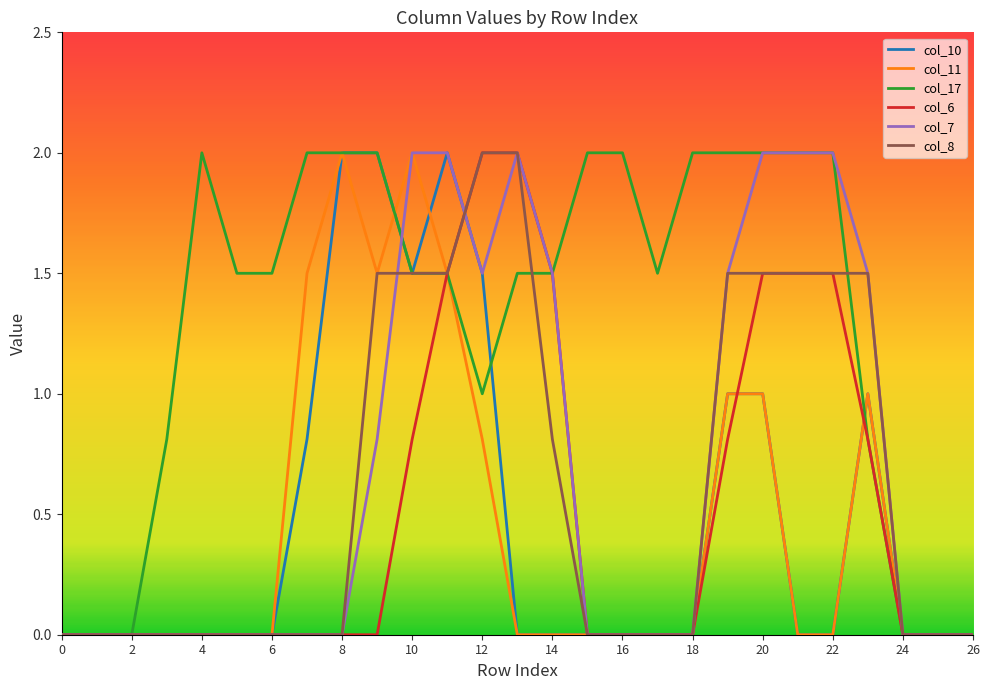

Which series has the largest total across all categories?

col_17